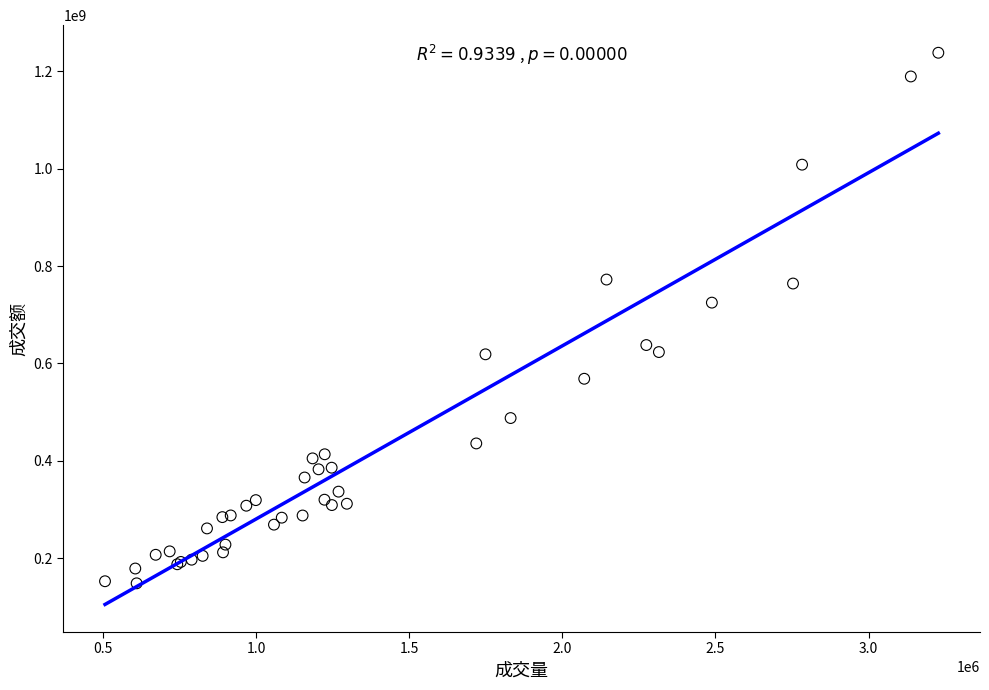

What Y value in the scatter plot is closest to 693238434?

724850004.9